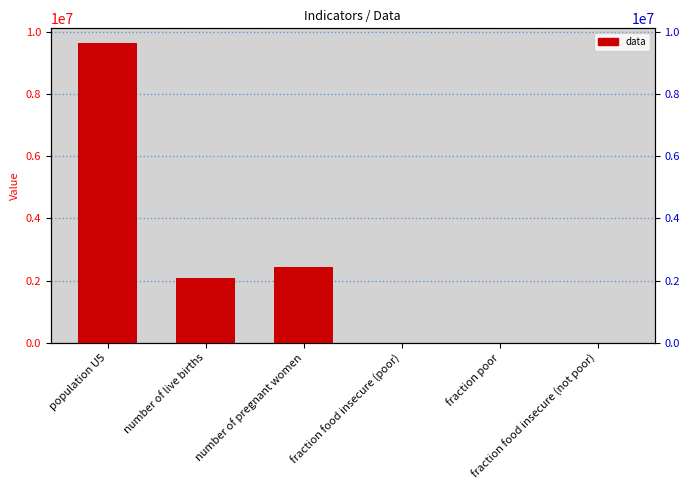

What is the difference between the maximum and minimum values?

9622975.0